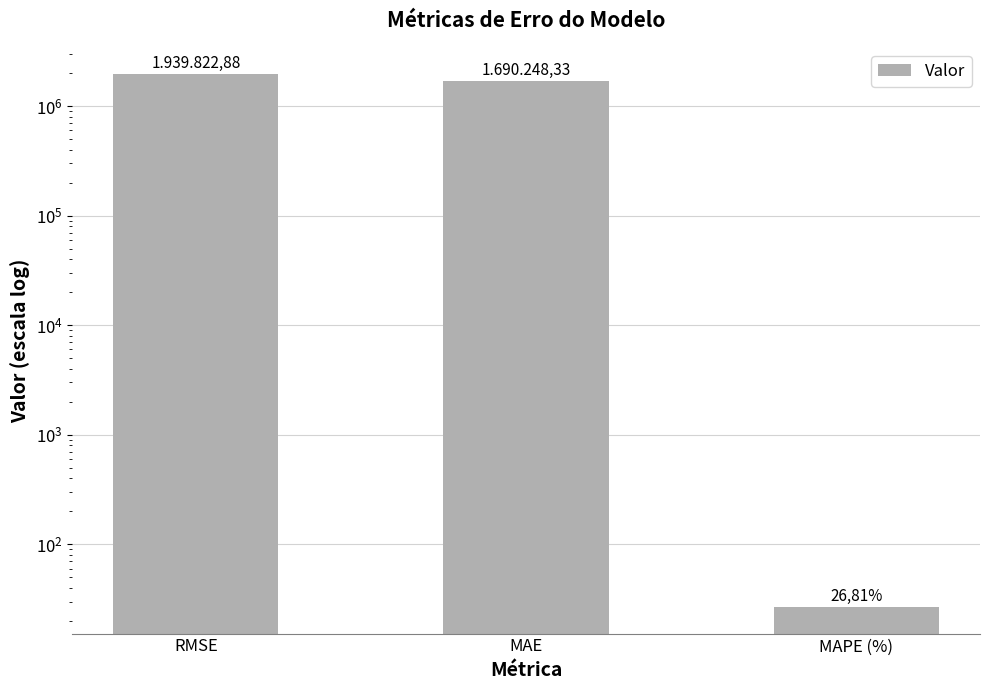

Reading left to right, extract all data points from this chart.

1939822.9	1690248.3	26.8